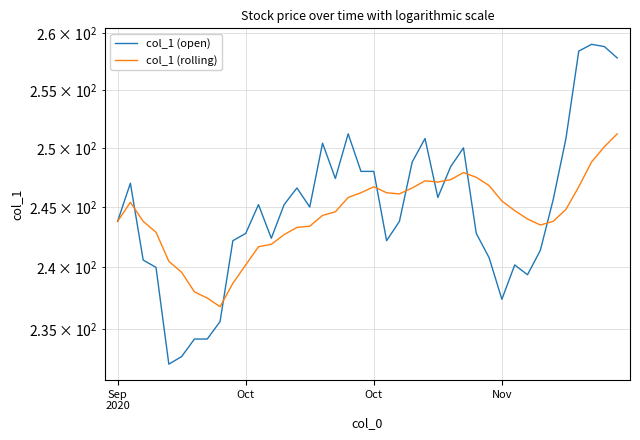

Reading left to right, what are all the values shown in this chart?

col_1 (open): 243.8	247.0	240.6	240.0	232.2	232.8	234.2	234.2	235.6	242.2	242.8	245.2	242.4	245.2	246.6	245.0	250.4	247.4	251.2	248.0	248.0	242.2	243.8	248.8	250.8	245.8	248.4	250.0	242.8	240.8	237.4	240.2	239.4	241.4	245.6	250.8	258.4	259.0	258.8	257.8
col_1 (rolling): 243.8	245.4	243.8	242.9	240.5	239.6	238.0	237.5	236.8	238.7	240.2	241.7	241.9	242.7	243.3	243.4	244.3	244.6	245.8	246.2	246.7	246.2	246.1	246.6	247.2	247.1	247.3	247.9	247.5	246.8	245.5	244.7	244.0	243.5	243.8	244.8	246.7	248.8	250.1	251.2